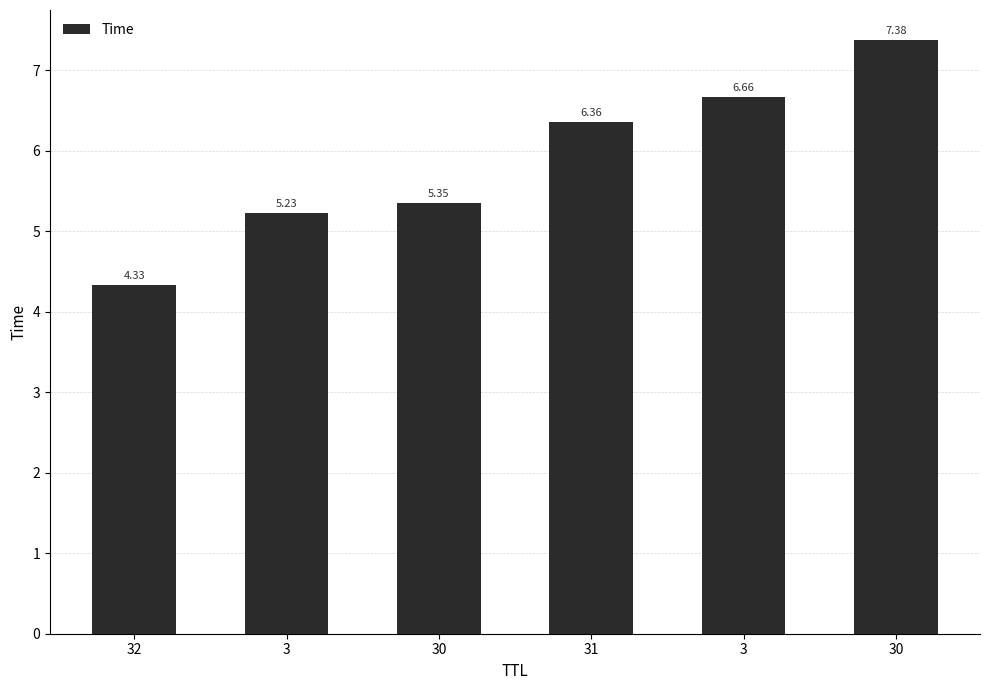

What is the label of the 3rd bar from the right?

31